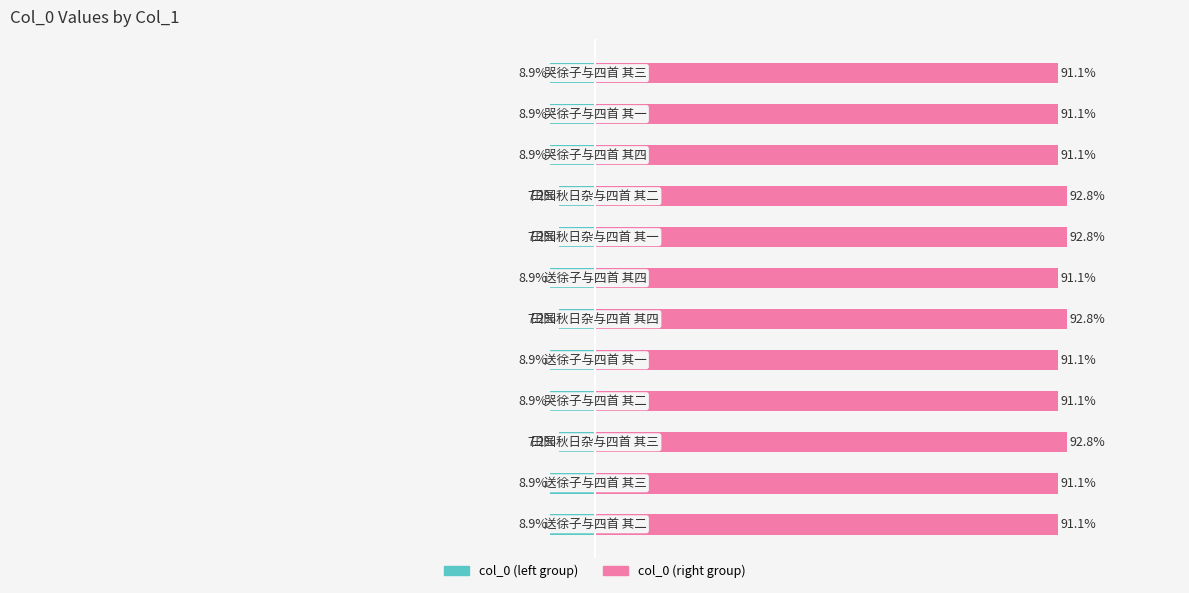

At 3, list the series in order from smallest to largest.

col_0 (left), col_0 (right)